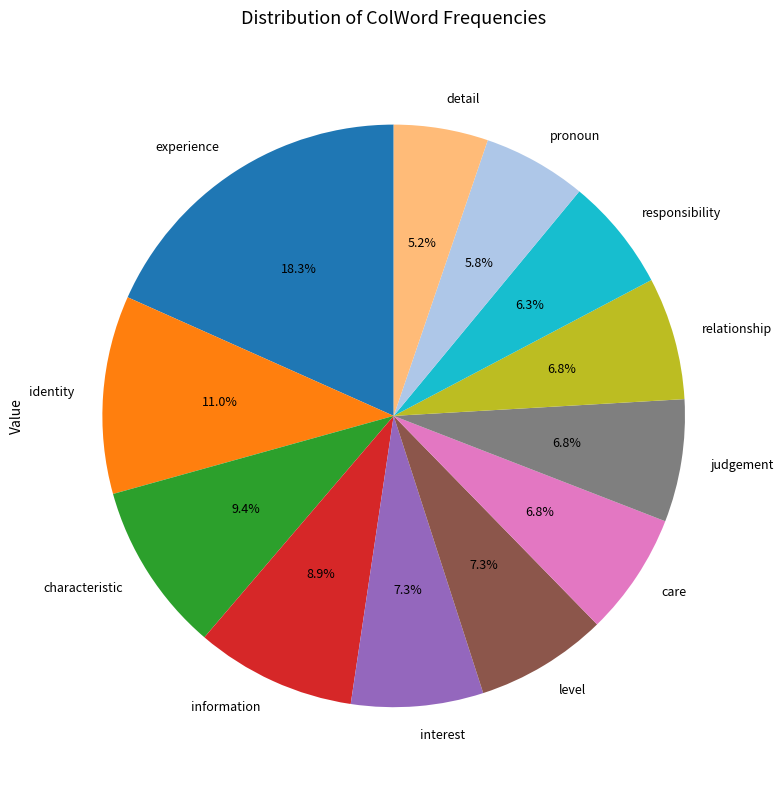

Which slice is the smallest?

detail